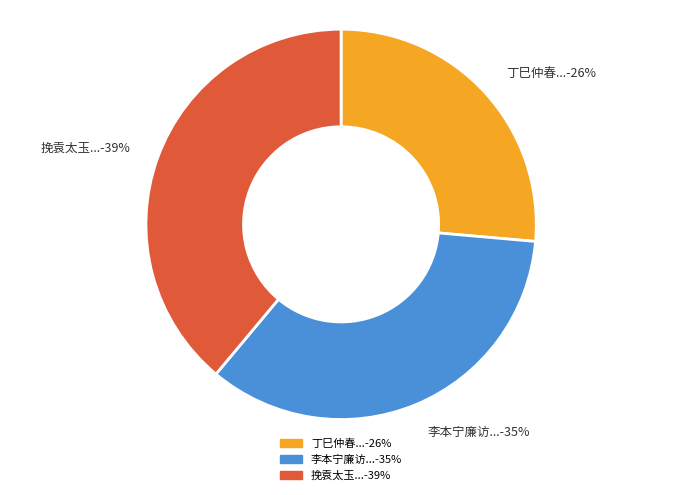

Between 挽袁太玉...-39% and 丁巳仲春...-26%, which is larger?

挽袁太玉...-39%